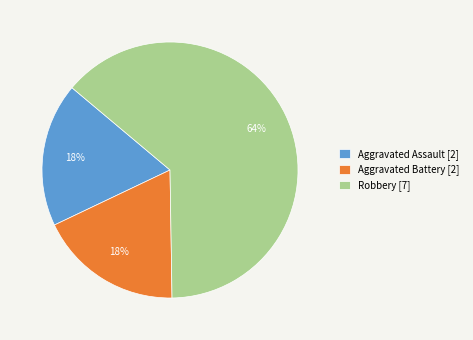

To the nearest percent, what percentage of the pie is Aggravated Battery?

18%